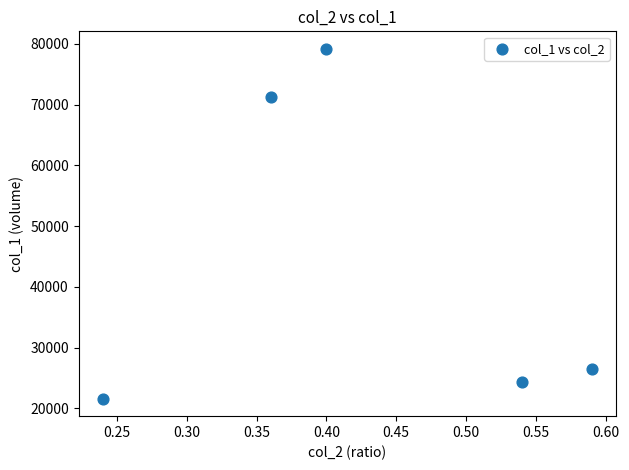

What Y value in the scatter plot is closest to 50400?

71280